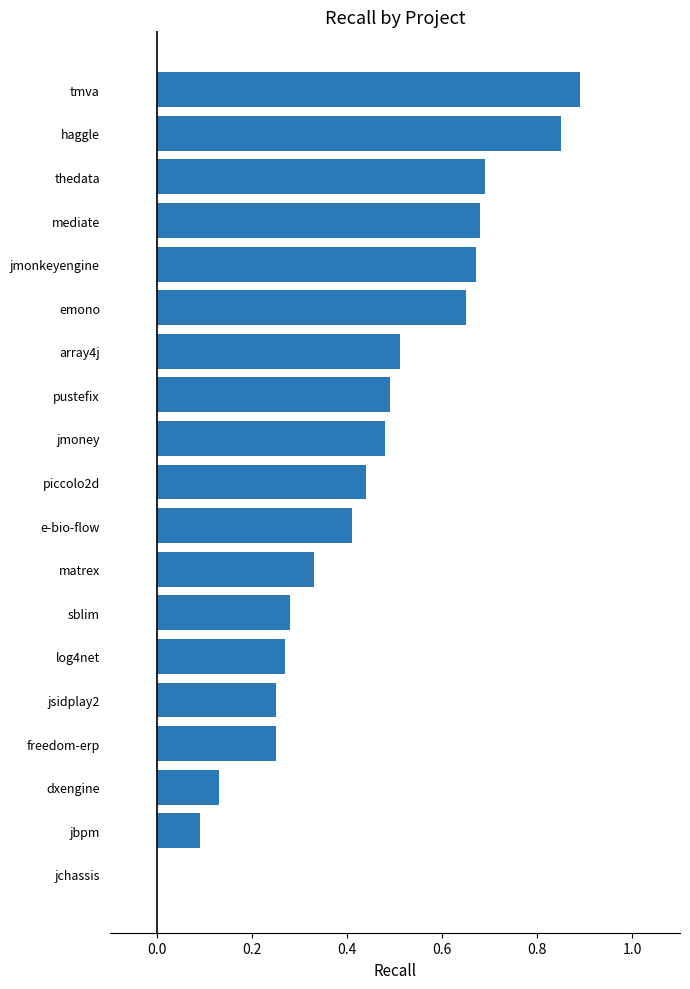

What is the change in value from mediate to tmva?

+0.2